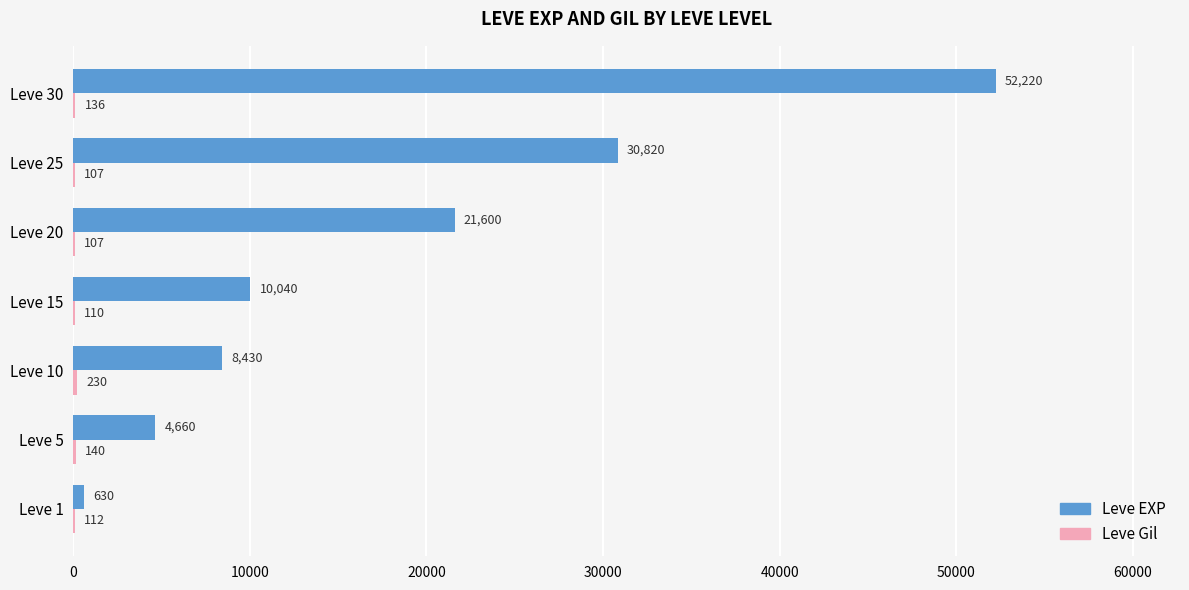

Count the number of categories in the chart.

7